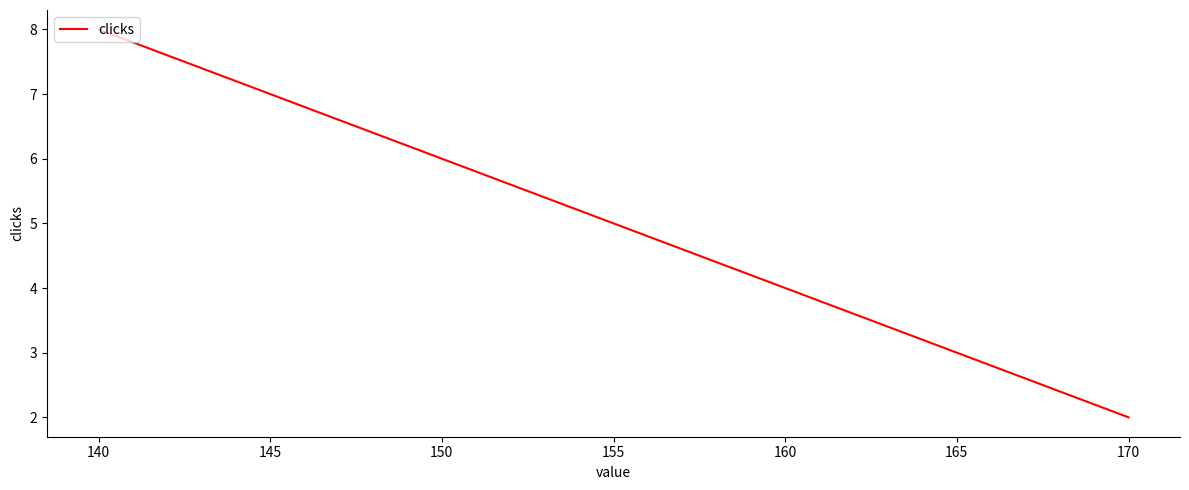

What is the value of the 3rd point from the left?

6